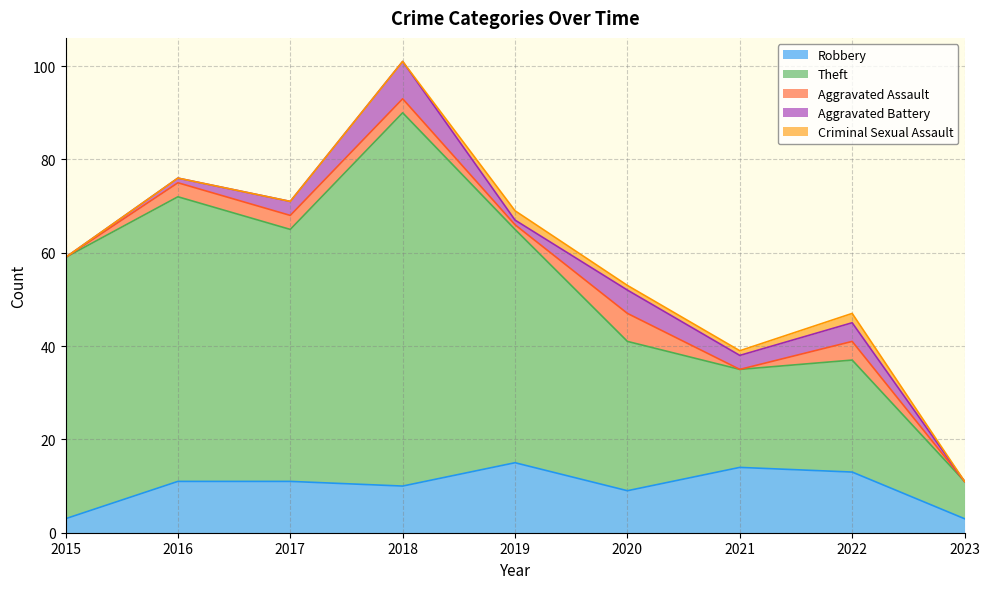

Where do Criminal Sexual Assault and Aggravated Assault first cross each other?

2018 and 2019